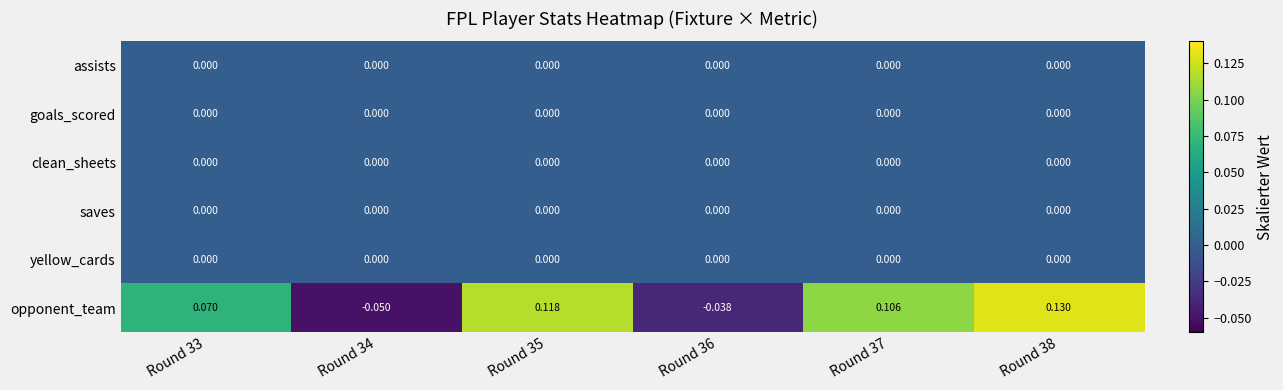

Is the value of saves at Round 38 greater than the value of opponent_team at Round 36?

Yes